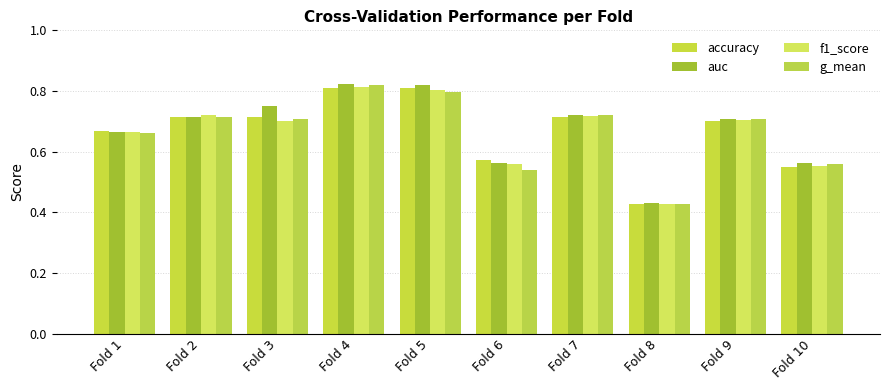

What is the maximum value for accuracy?

0.8